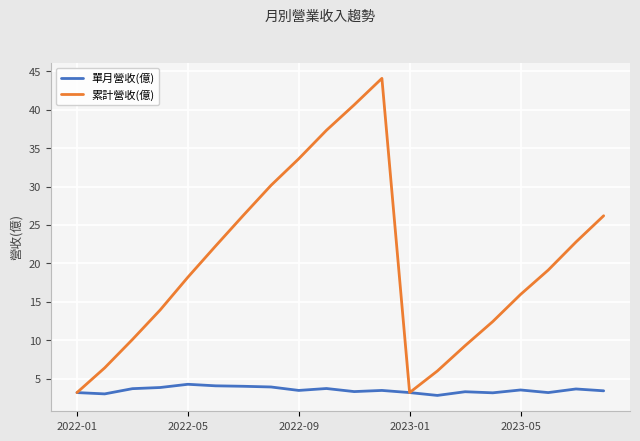

Does the chart have visible grid lines?

Yes